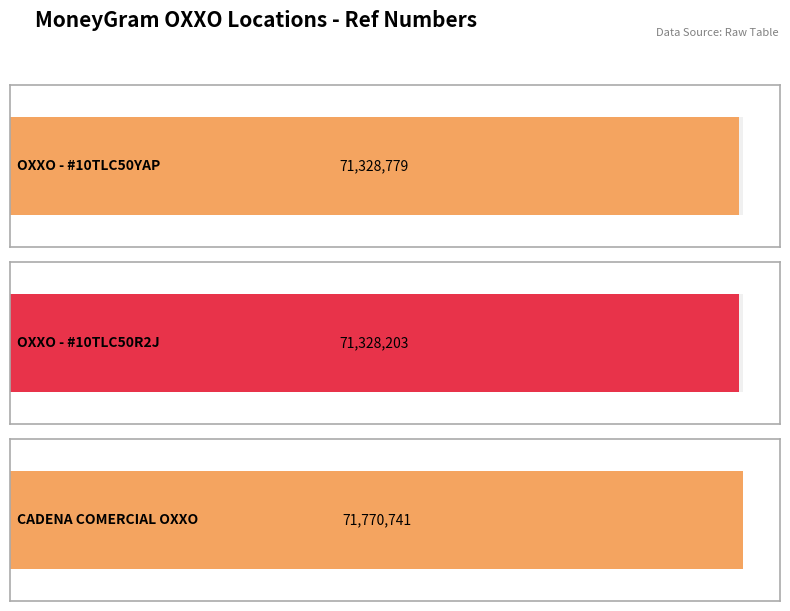

What is the label of the 2nd bar from the left?

OXXO - #10TLC50R2J